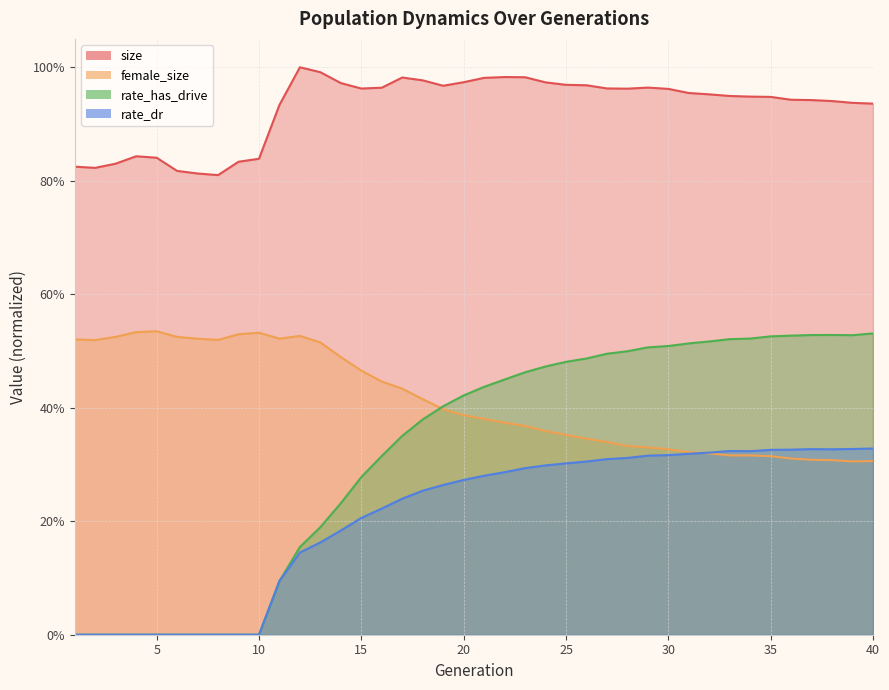

Rank the series by their maximum value, from lowest to highest.

rate_dr, rate_has_drive, female_size, size